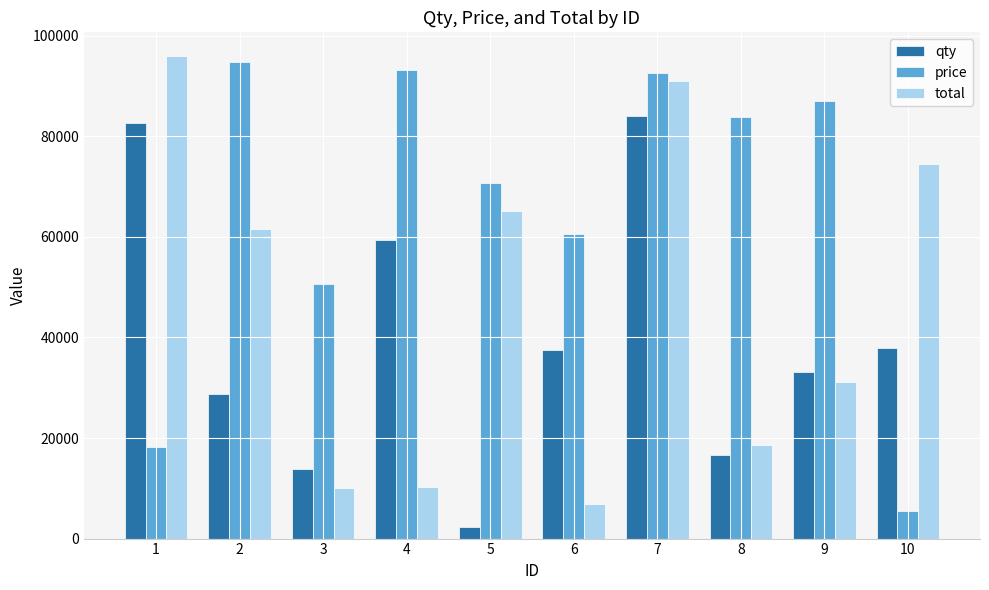

The value of price at 9 is 86989. True or false?

True